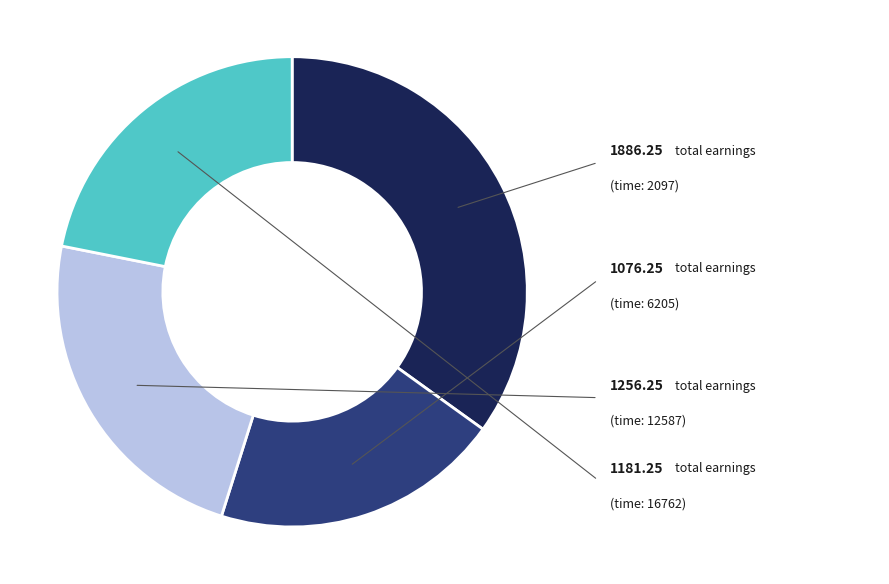

Does any single category account for the majority?

No